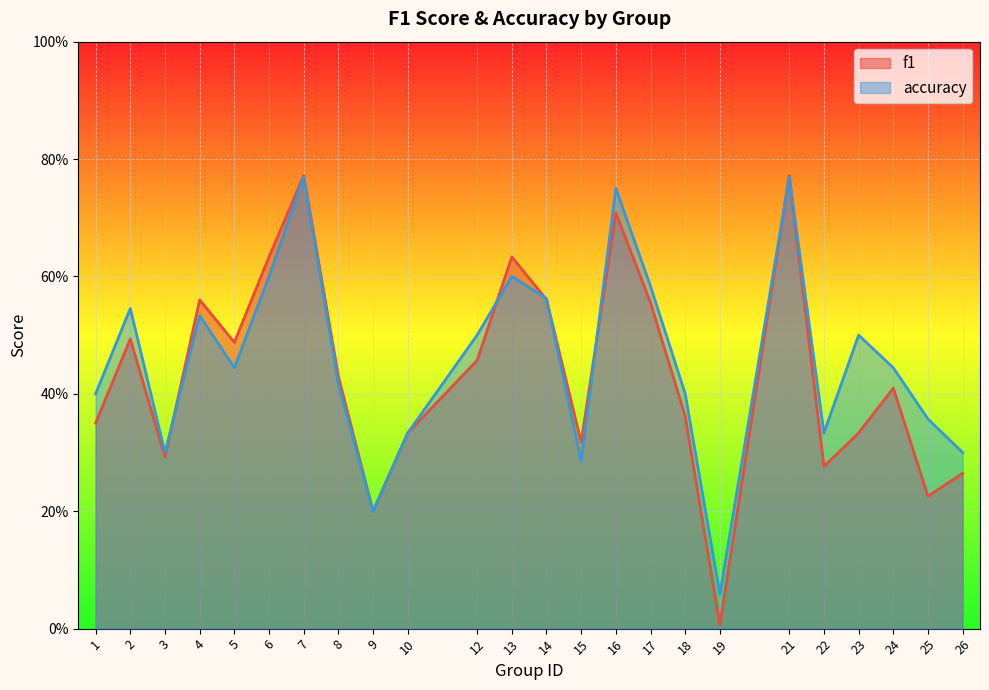

Is the value of accuracy at 23 greater than the value of f1 at 18?

Yes